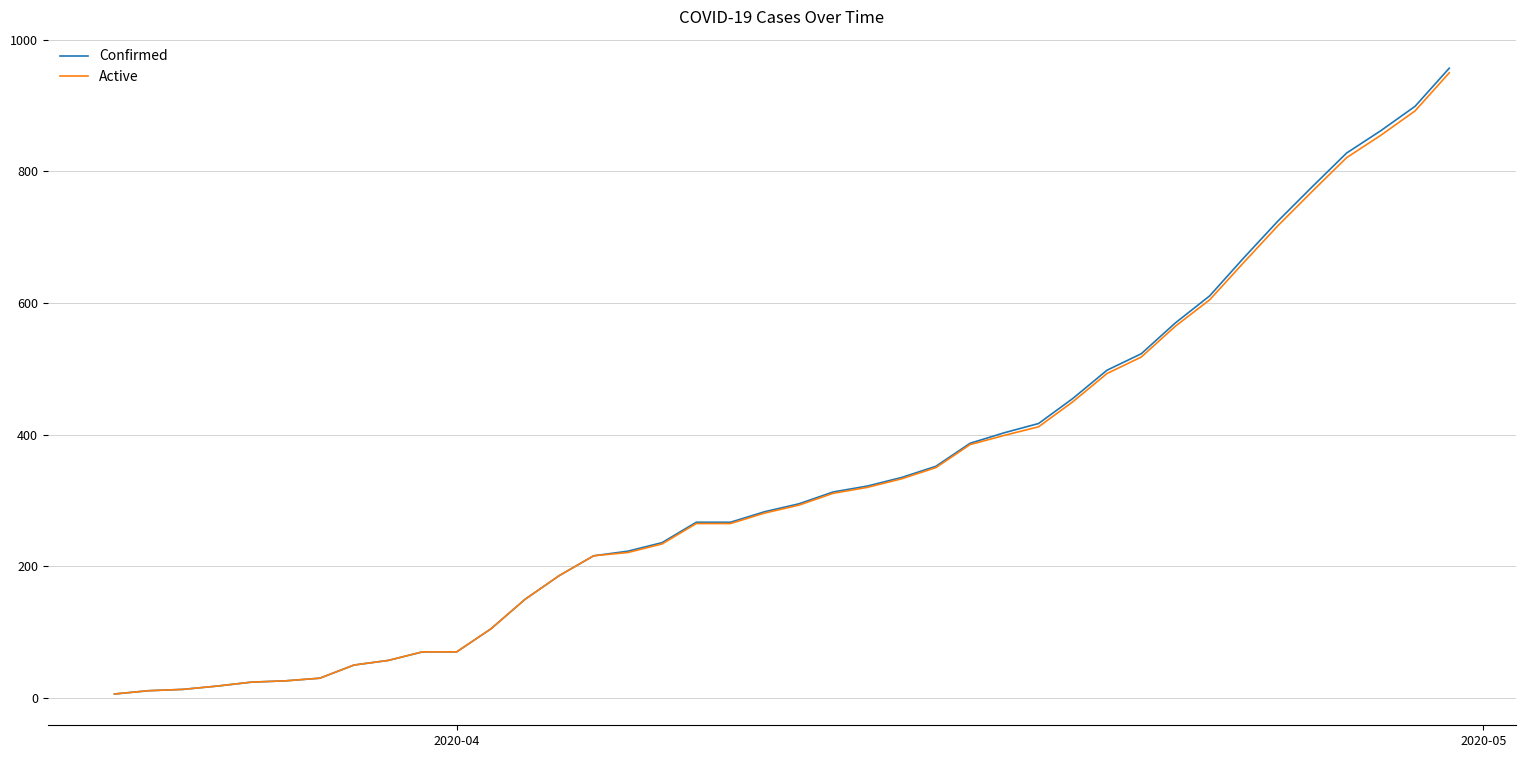

What is the highest value of the Confirmed series?

957